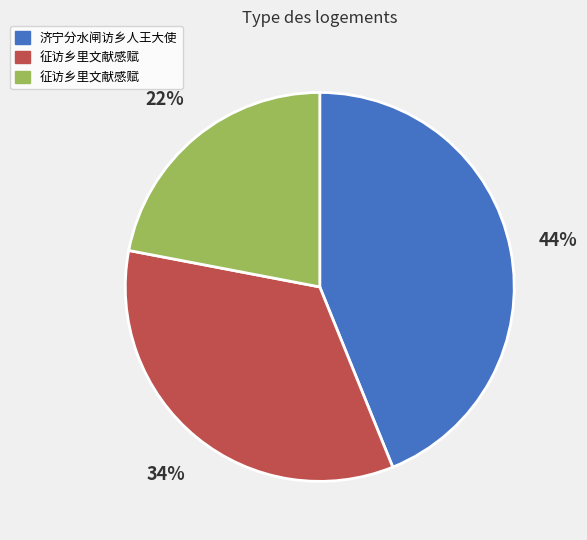

To the nearest percent, what is the difference between the largest and smallest slice percentages?

22%